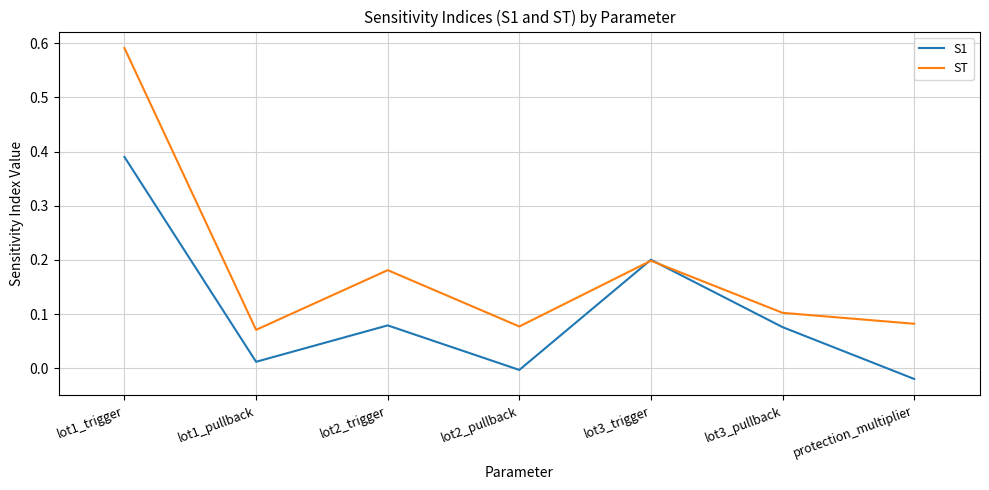

At which category does the chart reach its minimum across all series?

protection_multiplier